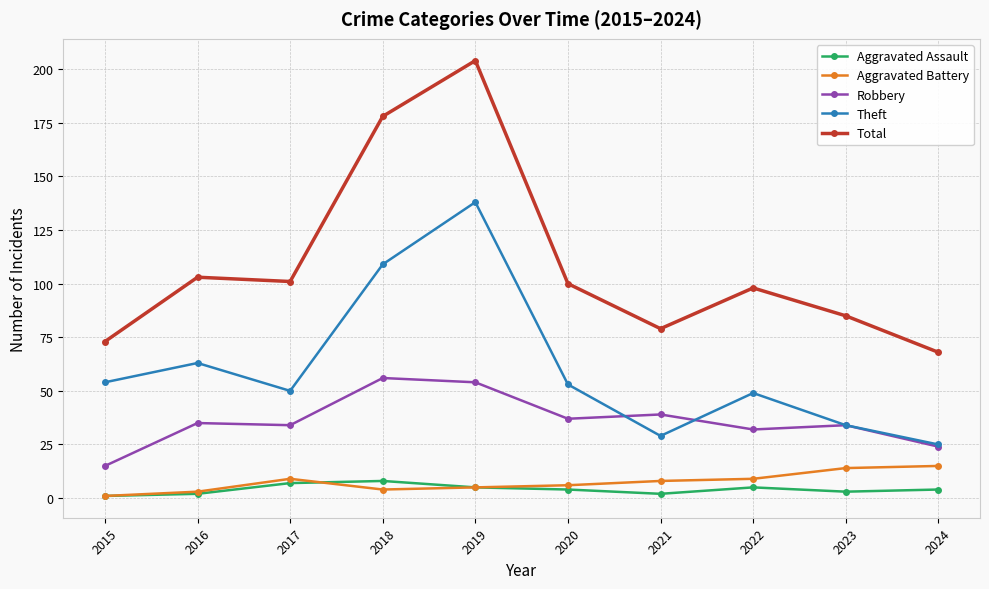

What is the difference between the maximum and second lowest values in the Theft series?

109